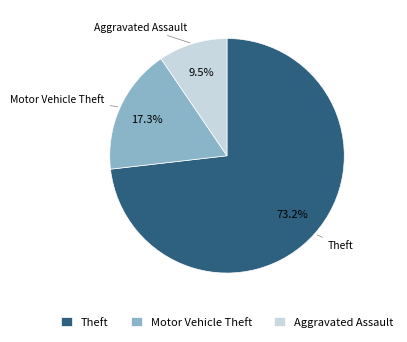

Combined, what portion of the pie is Theft and Aggravated Assault?

82.7%